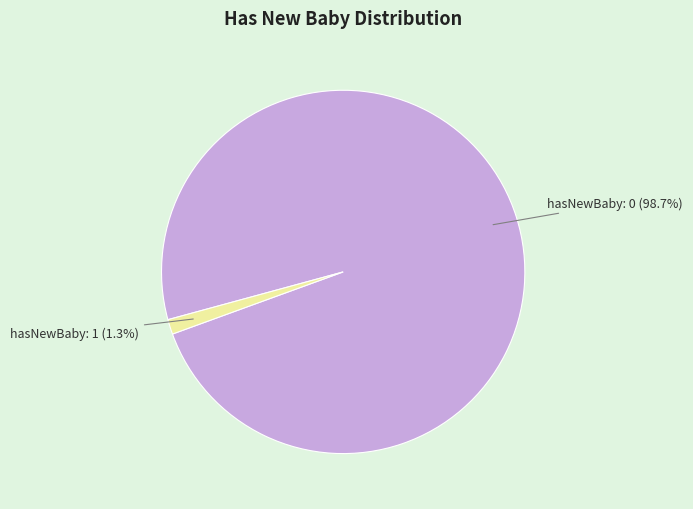

How many segments does this pie chart have?

2